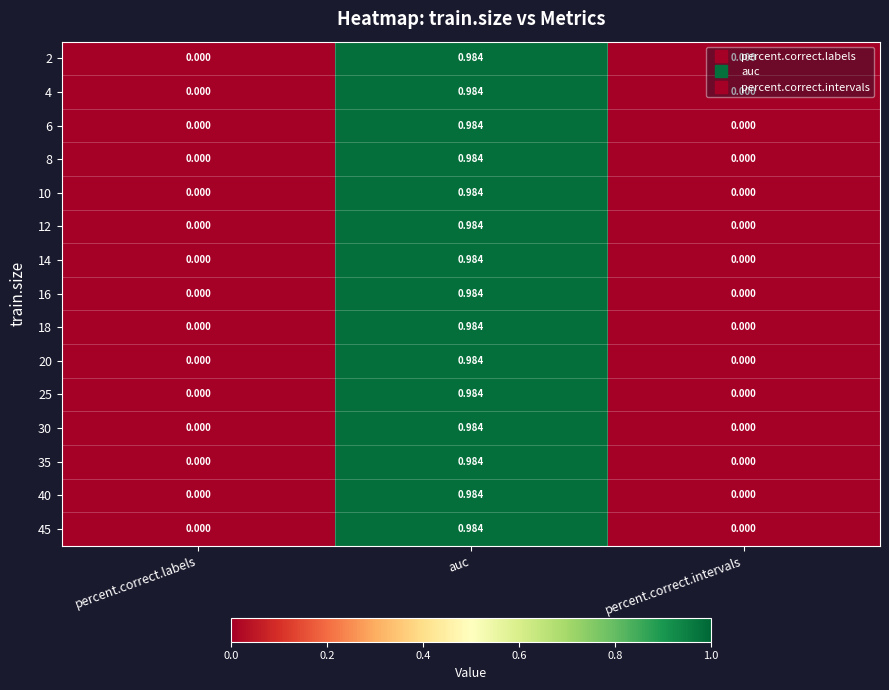

Is the value of 40 at auc greater than the value of 6 at percent.correct.intervals?

Yes